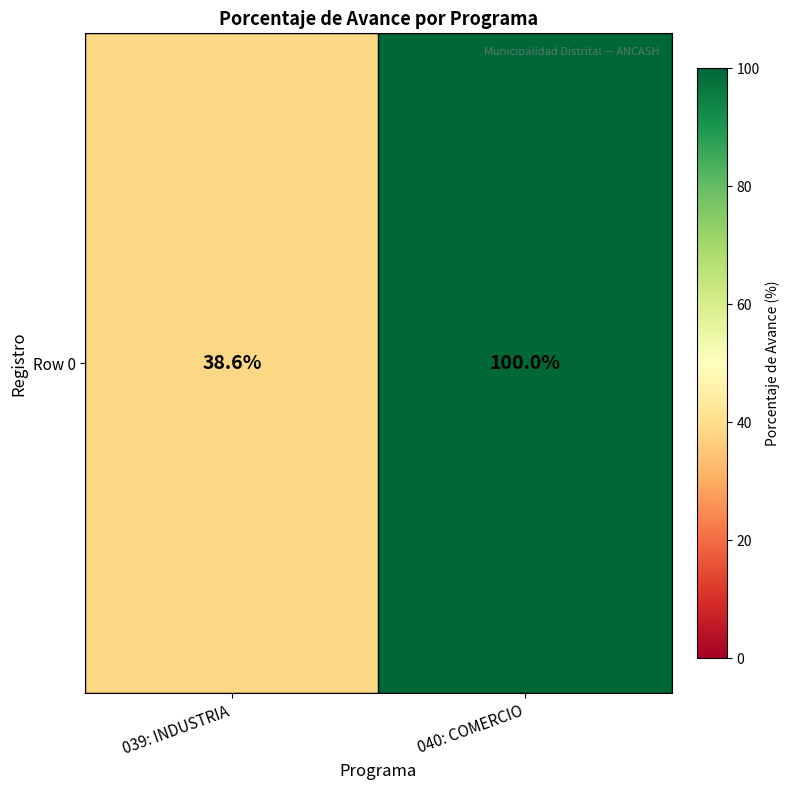

Count the number of categories in the chart.

2